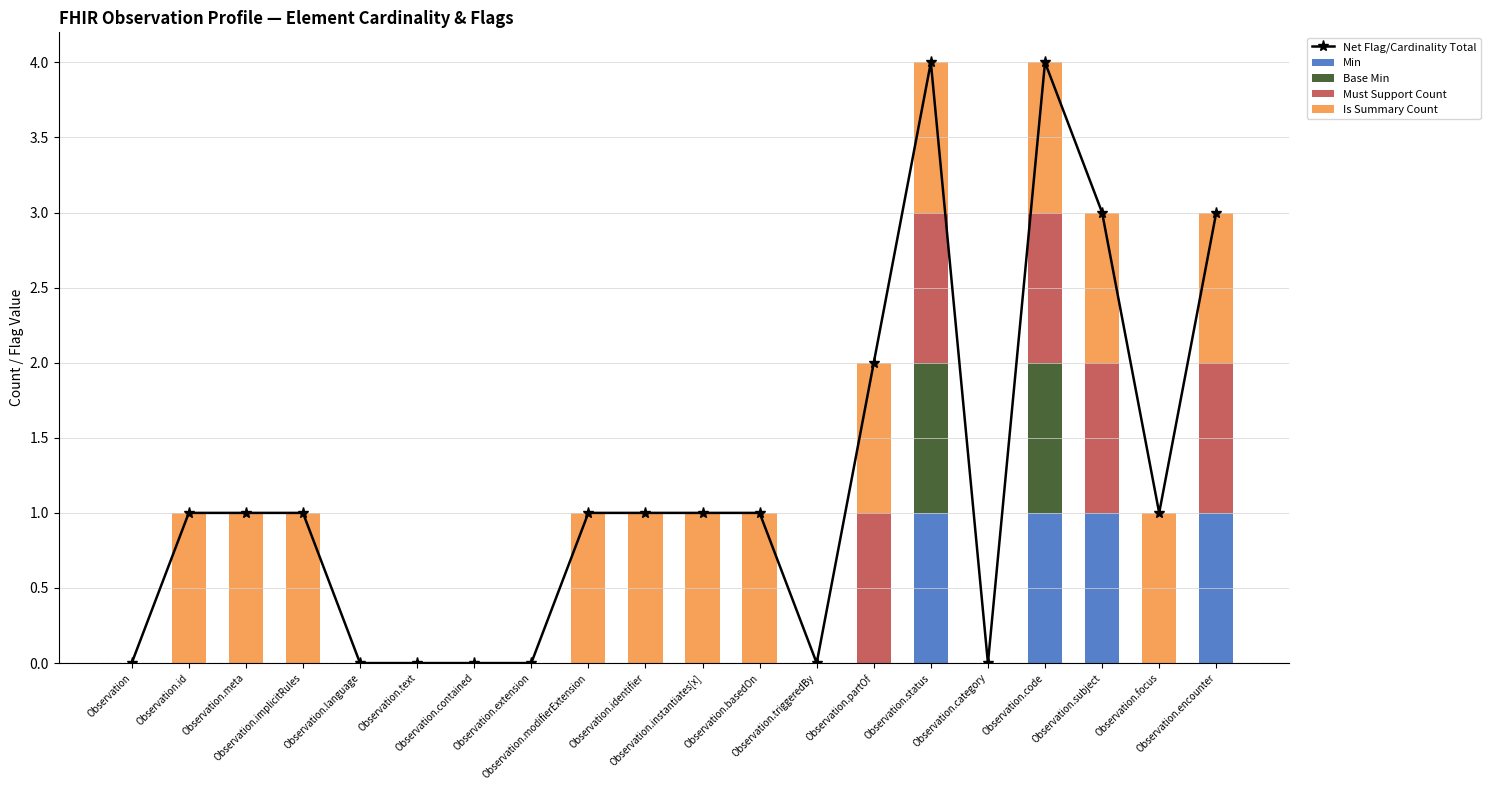

What are all the series names shown in the legend?

Net Flag/Cardinality Total, Min, Base Min, Must Support Count, Is Summary Count